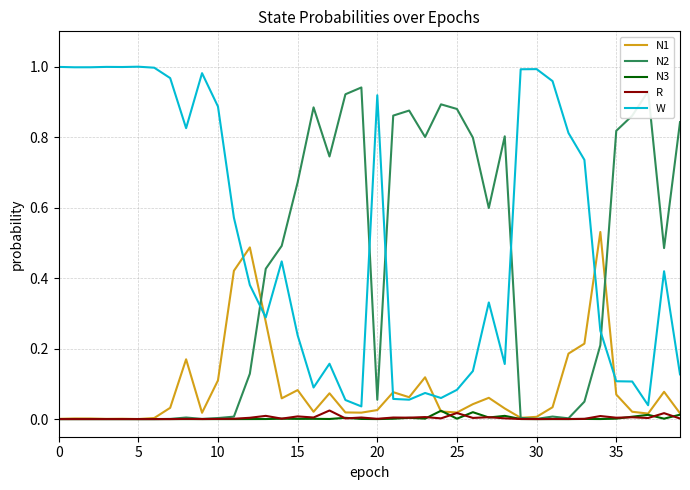

Which series has the largest total across all categories?

W